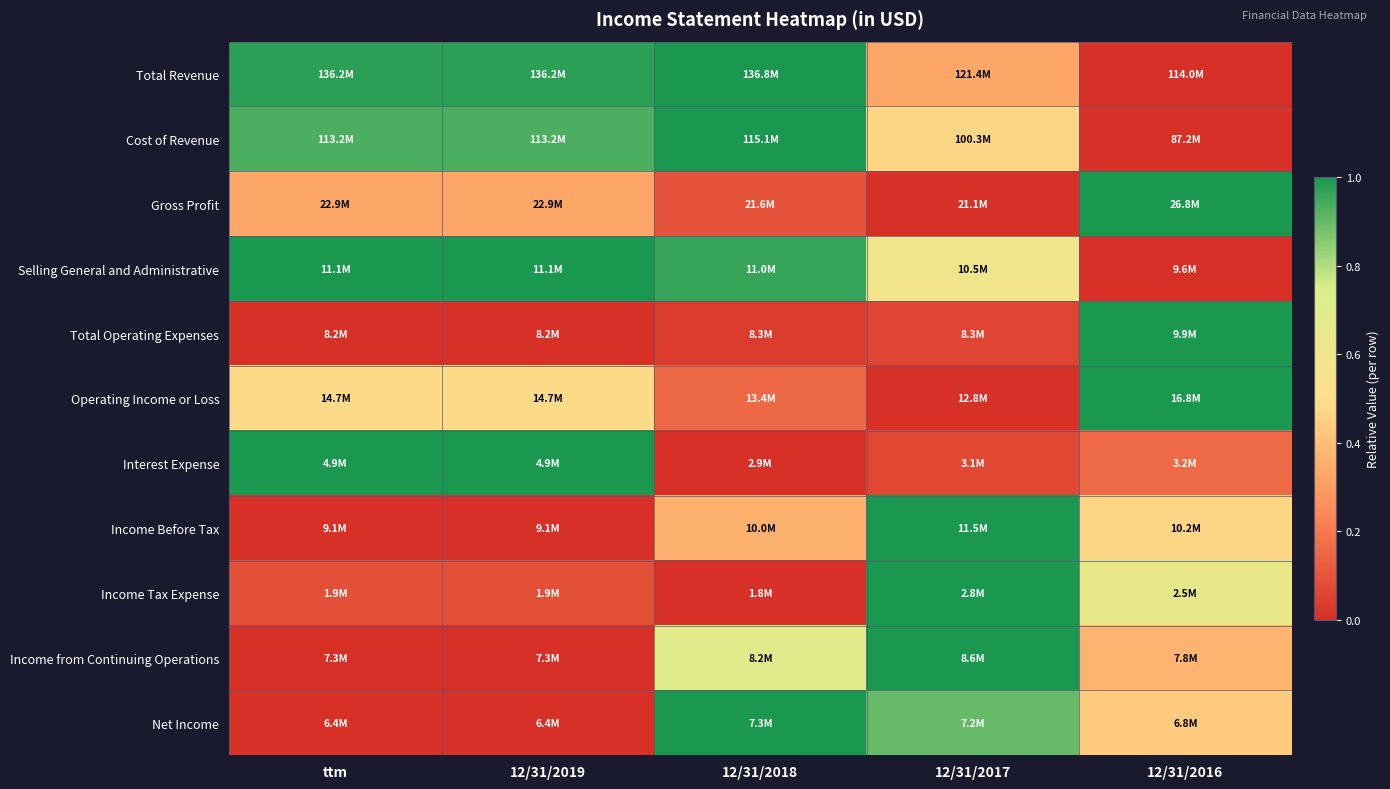

At how many categories does at least one series exceed 0?

5